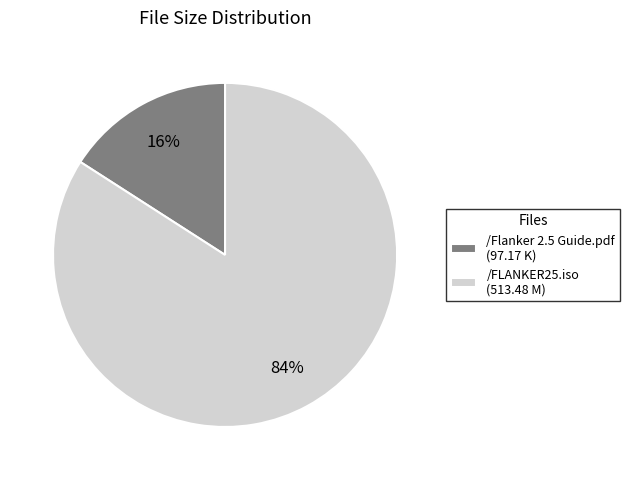

To the nearest percent, what is the difference between the largest and smallest slice percentages?

68%